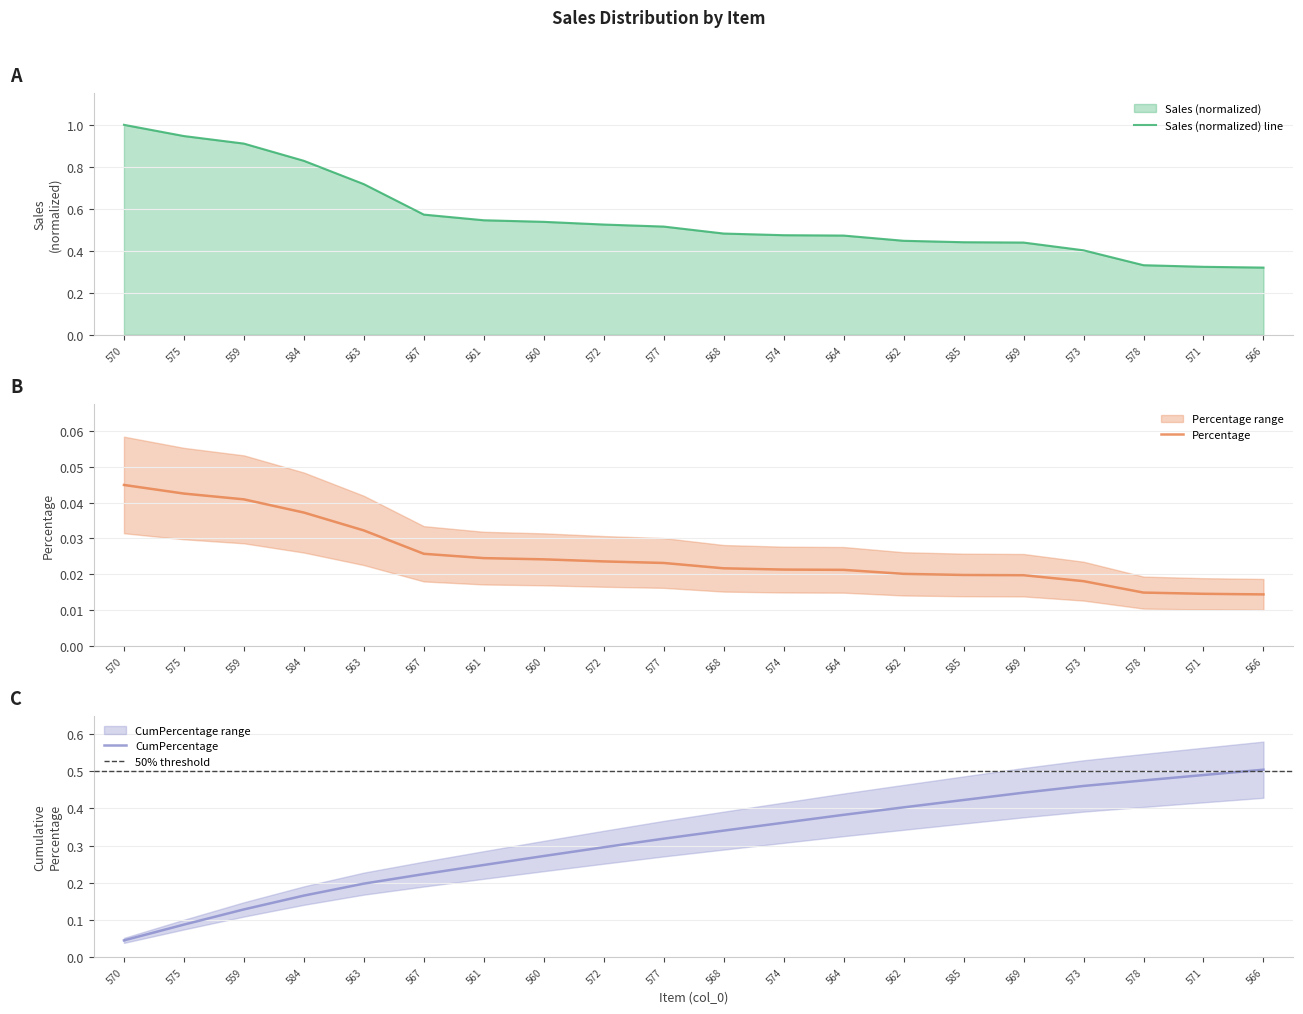

What is the approximate value of CumPercentage at 568?

0.3